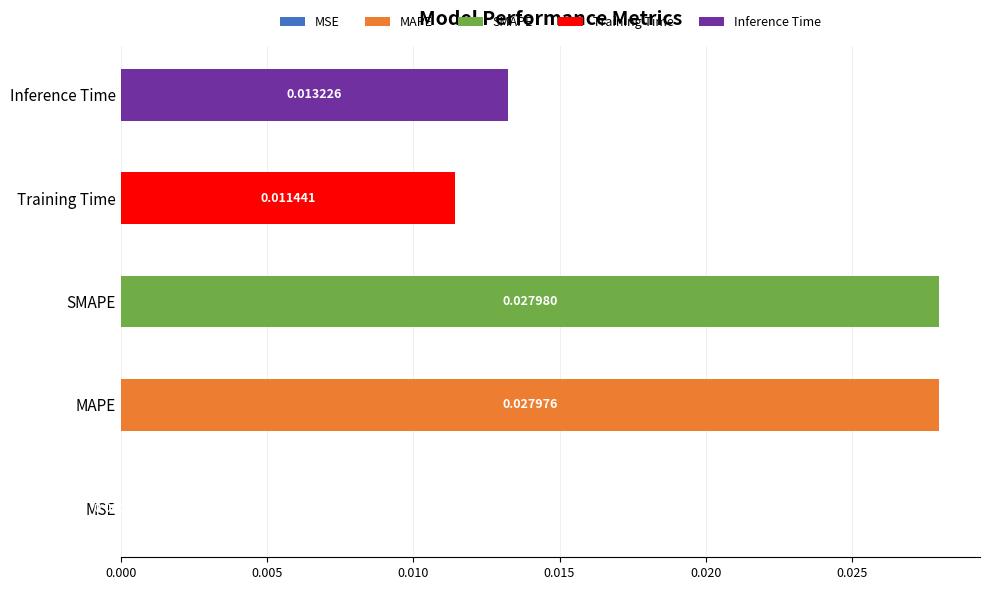

What is the label of the 4th bar from the left?

Training Time